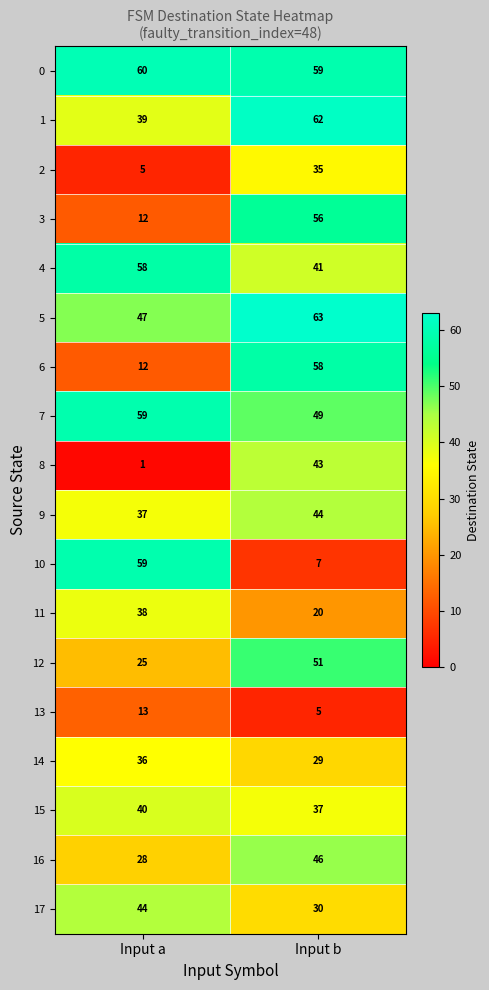

Between Input a and Input b, which series saw the biggest shift?

10